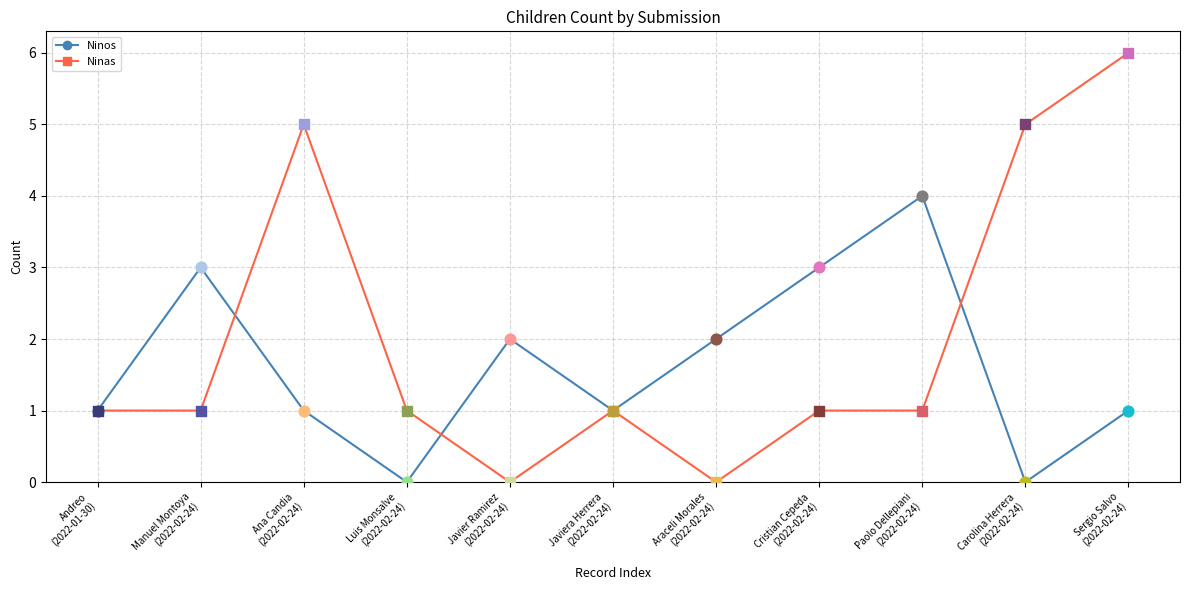

What are all the series names shown in the legend?

Ninos, Ninas